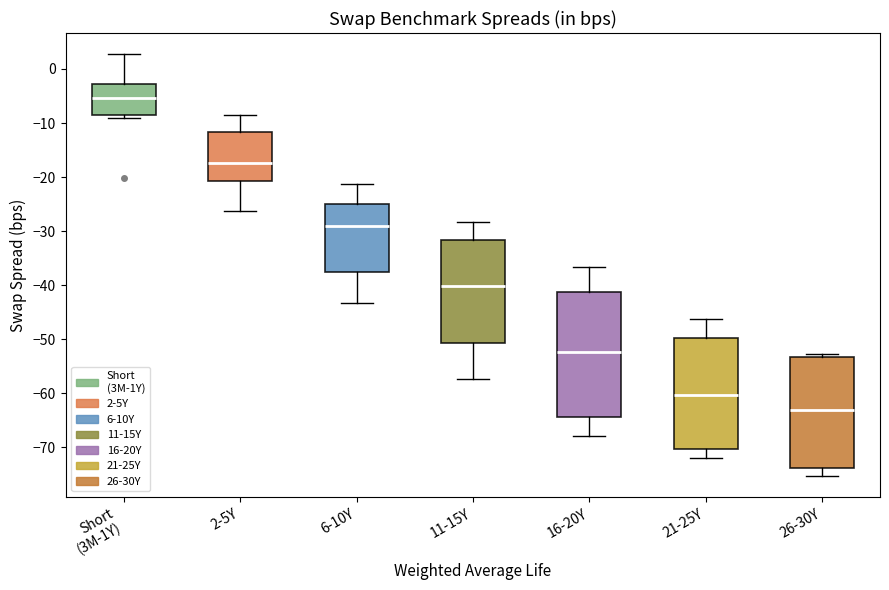

Reading left to right, transcribe this box plot: for each box, give where its median line is, the range the box spans, and where its two whiskers end, as read against the y-axis. The values are not printed on the chart, so give them approximately, as read against the axis.

Short (3M-1Y): median -5, box -9 to -3, whiskers -9 (just below the box's lower edge) to 3
2-5Y: median -17, box -21 to -12, whiskers -26 to -8
6-10Y: median -29, box -38 to -25, whiskers -43 to -21
11-15Y: median -40, box -51 to -32, whiskers -57 to -28
16-20Y: median -52, box -64 to -41, whiskers -68 to -37
21-25Y: median -60, box -70 to -50, whiskers -72 to -46
26-30Y: median -63, box -74 to -53, whiskers -75 to -53 (just above the box's upper edge)